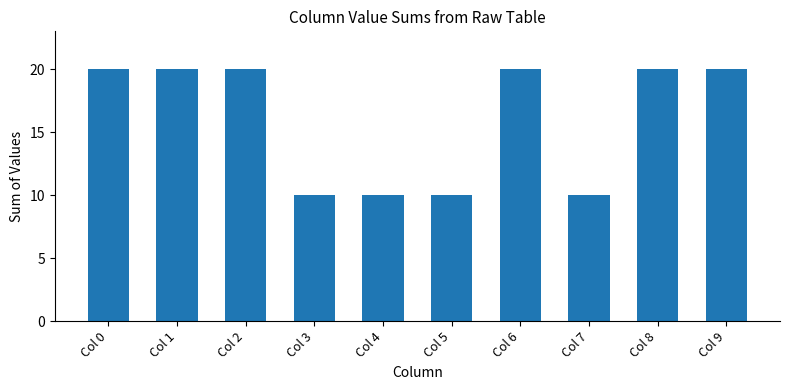

Between Col 7 and Col 2, which is larger?

Col 2